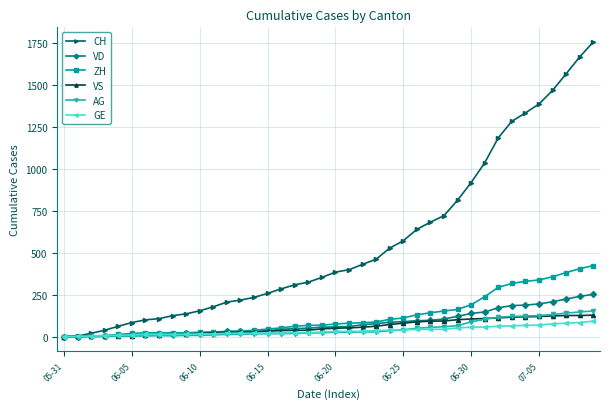

What is the greatest value displayed?

1758